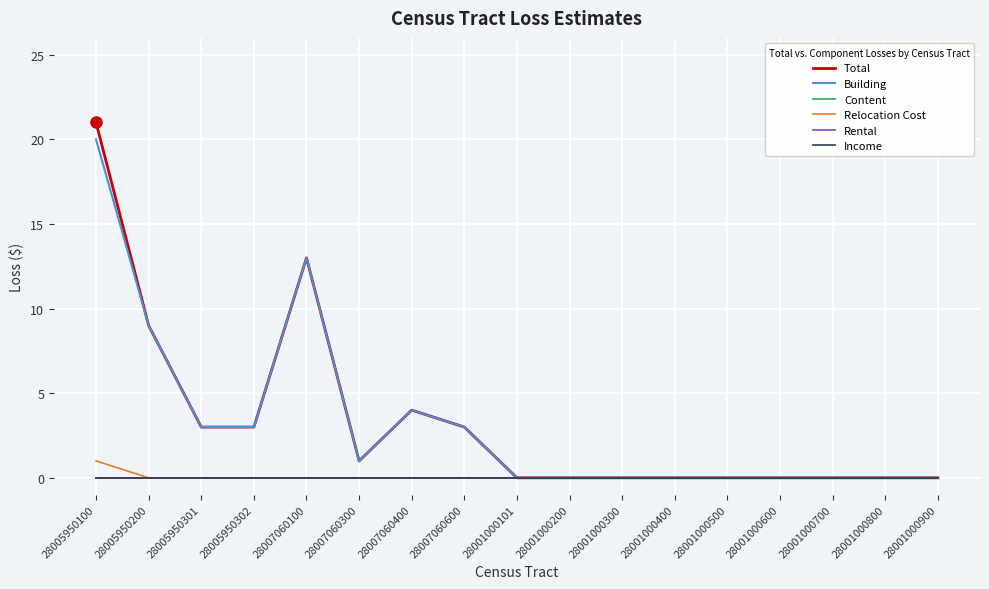

Reading left to right, extract all data points from this chart.

Total: 21	9	3	3	13	1	4	3	0	0	0	0	0	0	0	0	0
Building: 20	9	3	3	13	1	4	3	0	0	0	0	0	0	0	0	0
Content: 0	0	0	0	0	0	0	0	0	0	0	0	0	0	0	0	0
Relocation Cost: 1	0	0	0	0	0	0	0	0	0	0	0	0	0	0	0	0
Rental: 0	0	0	0	0	0	0	0	0	0	0	0	0	0	0	0	0
Income: 0	0	0	0	0	0	0	0	0	0	0	0	0	0	0	0	0